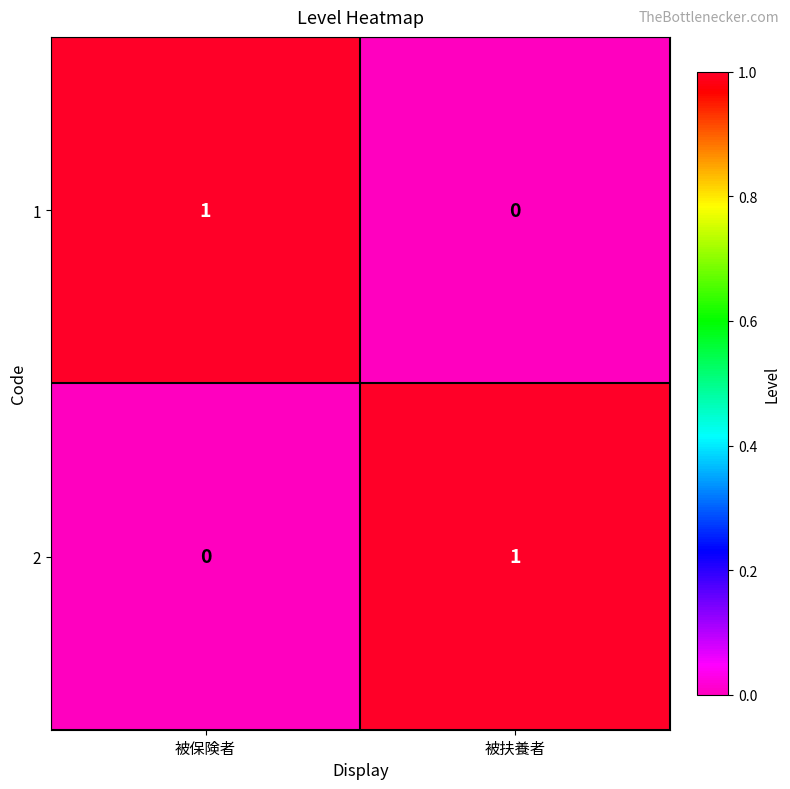

True or false: 2 has a value of 1 at 被保険者.

False